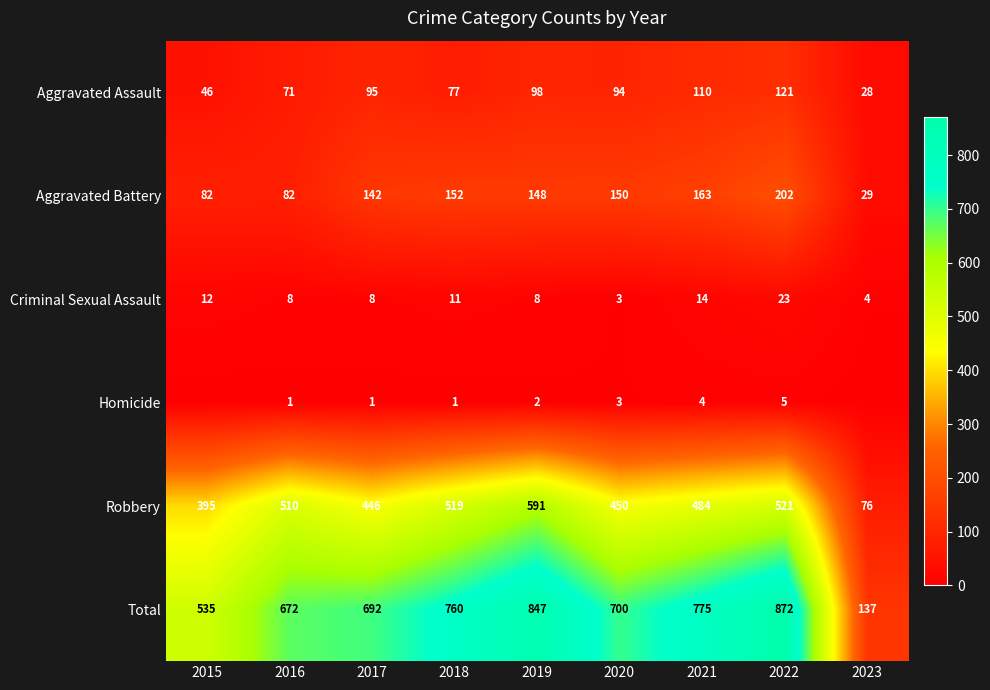

The Aggravated Assault series shows 41 at 2020. True or false?

False